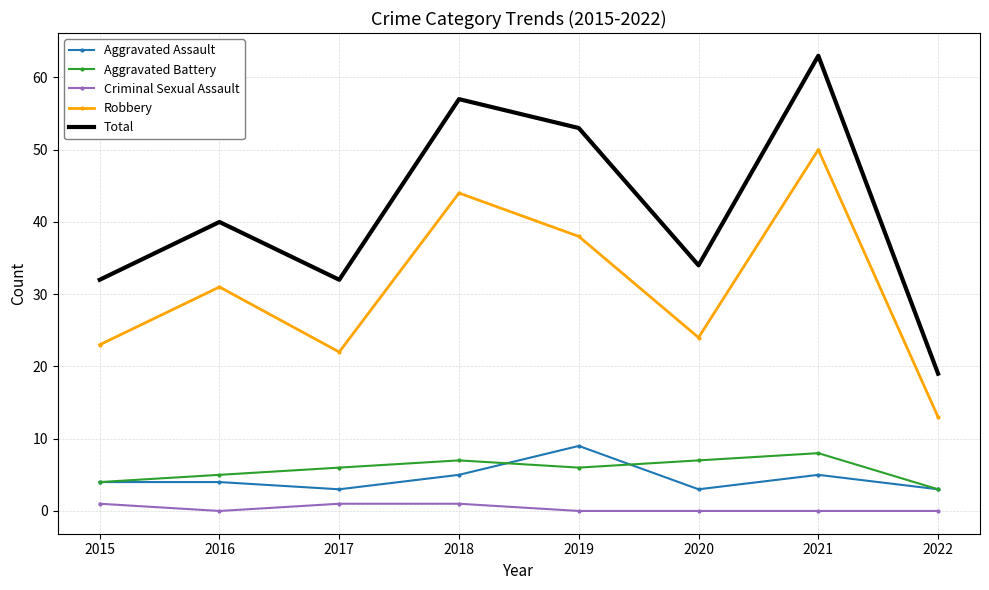

Which category has the highest value across all series?

2021